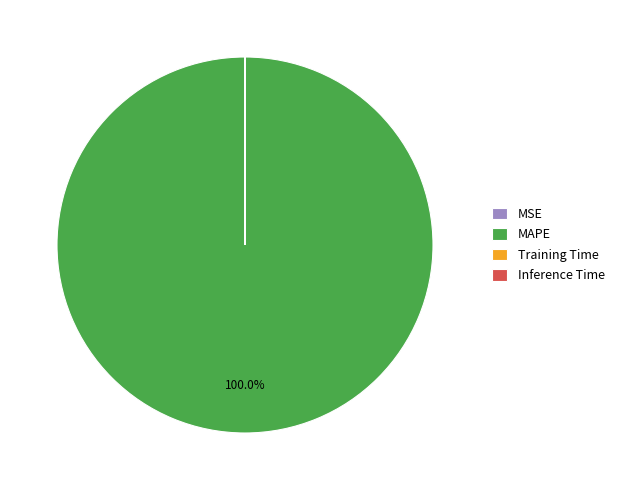

Does any single category account for the majority?

Yes